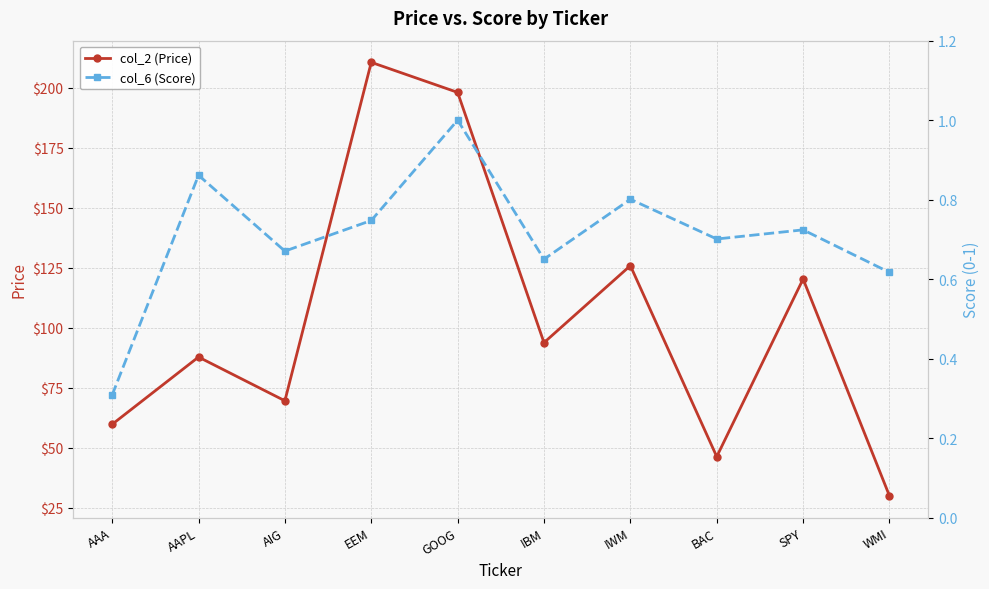

Reading right to left, what are all the values shown in this chart?

col_2 (Price): WMI=30.0	SPY=120.3	BAC=46.4	IWM=125.9	IBM=93.8	GOOG=198.0	EEM=210.5	AIG=69.6	AAPL=87.8	AAA=59.8
col_6 (Score): WMI=0.6	SPY=0.7	BAC=0.7	IWM=0.8	IBM=0.7	GOOG=1.0	EEM=0.7	AIG=0.7	AAPL=0.9	AAA=0.3